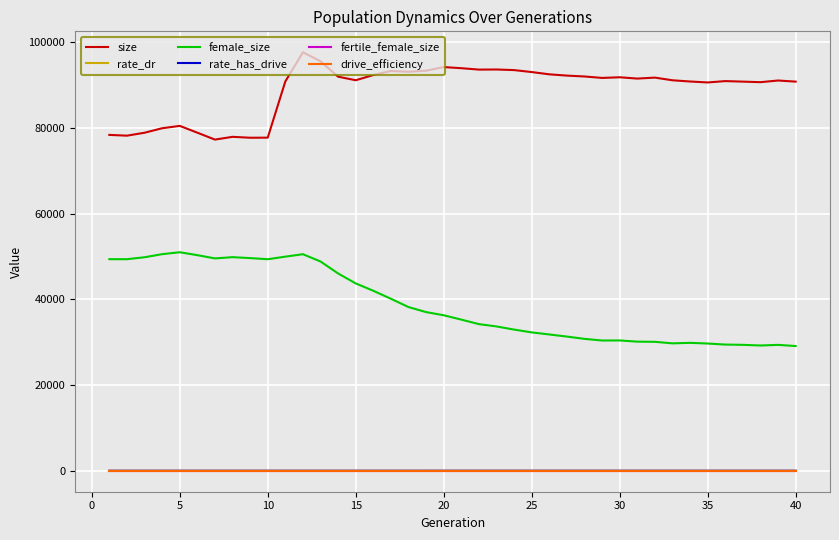

What are all the series names shown in the legend?

size, rate_dr, female_size, rate_has_drive, fertile_female_size, drive_efficiency